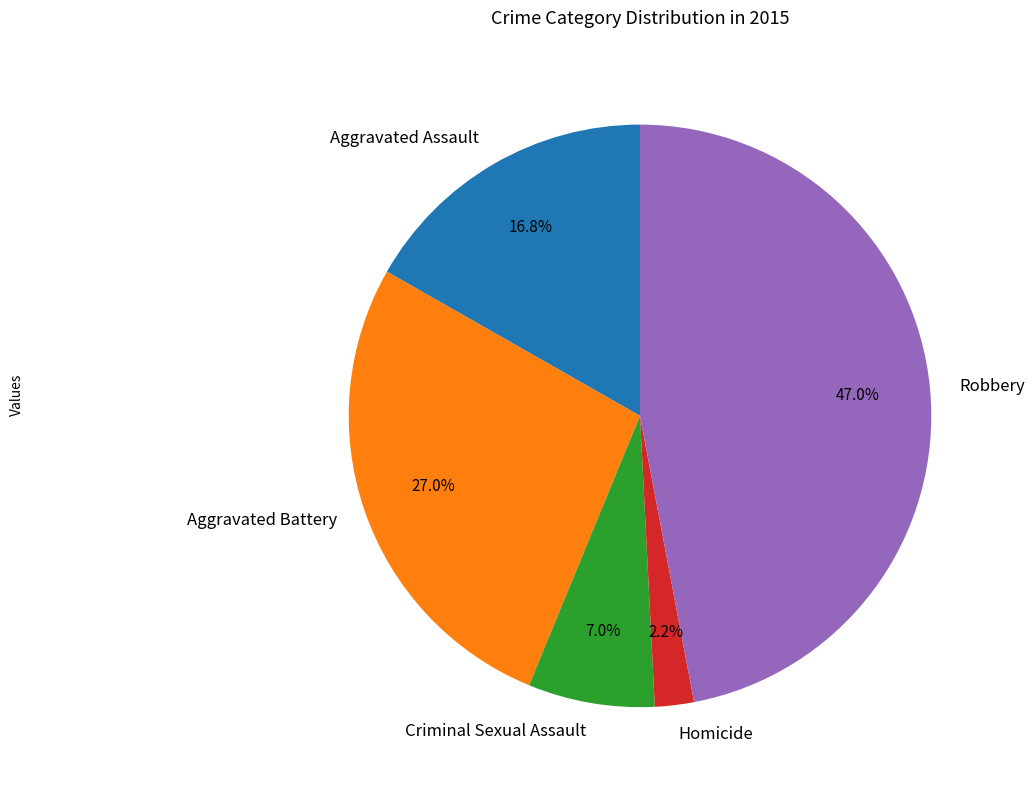

Between Aggravated Assault and Criminal Sexual Assault, which is larger?

Aggravated Assault